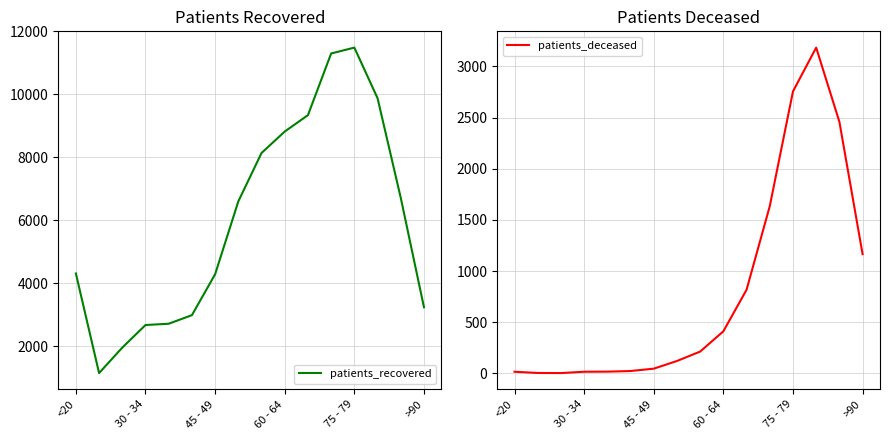

List the series in order of their overall mean, highest first.

patients_recovered, patients_deceased